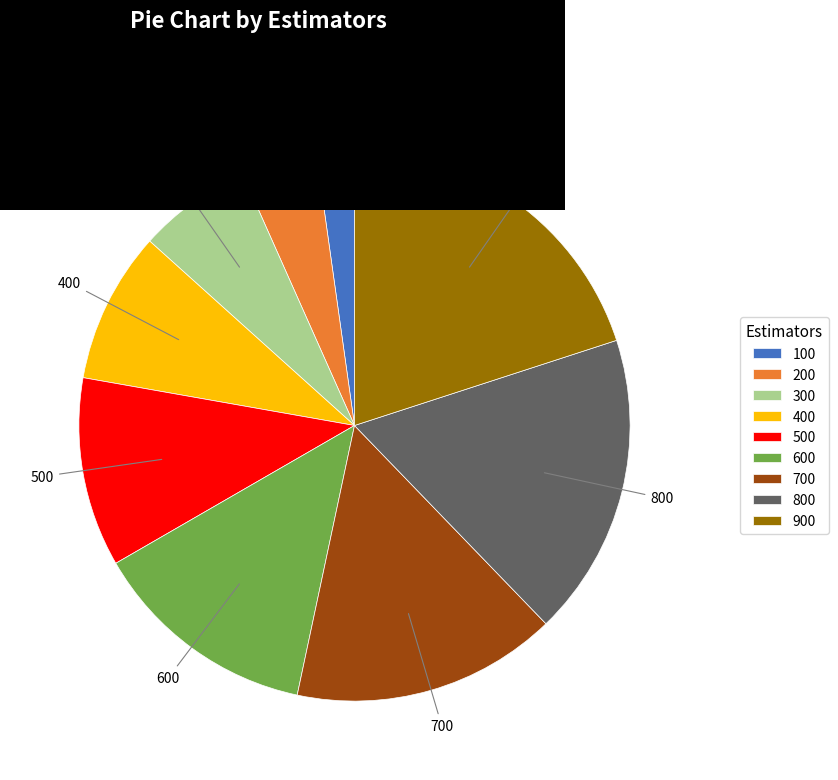

Do 300 and 900 together represent more than half of the pie?

No